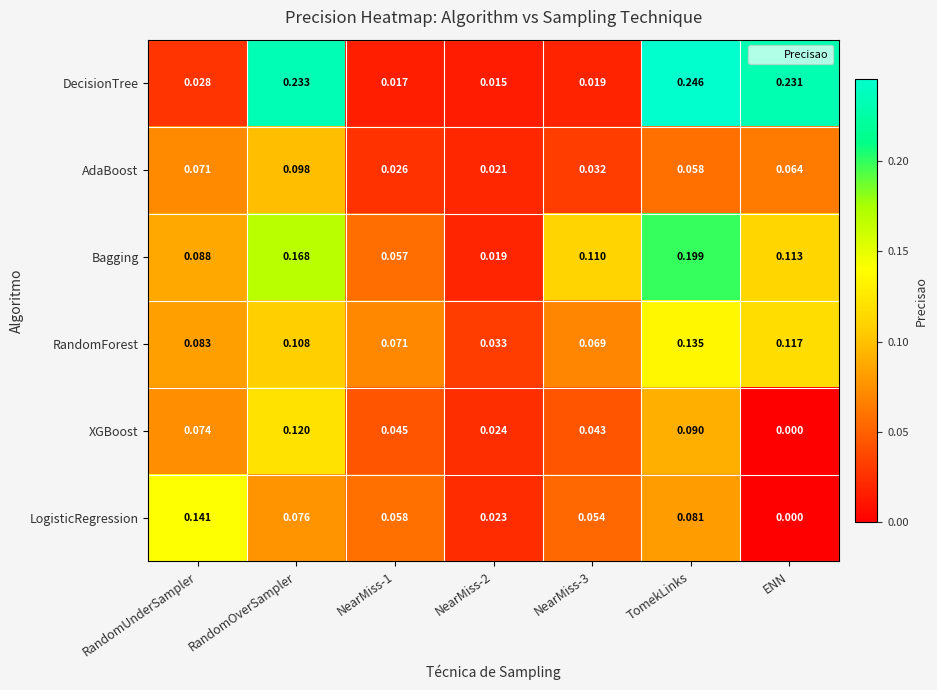

Where is XGBoost nearest to the value 0?

ENN